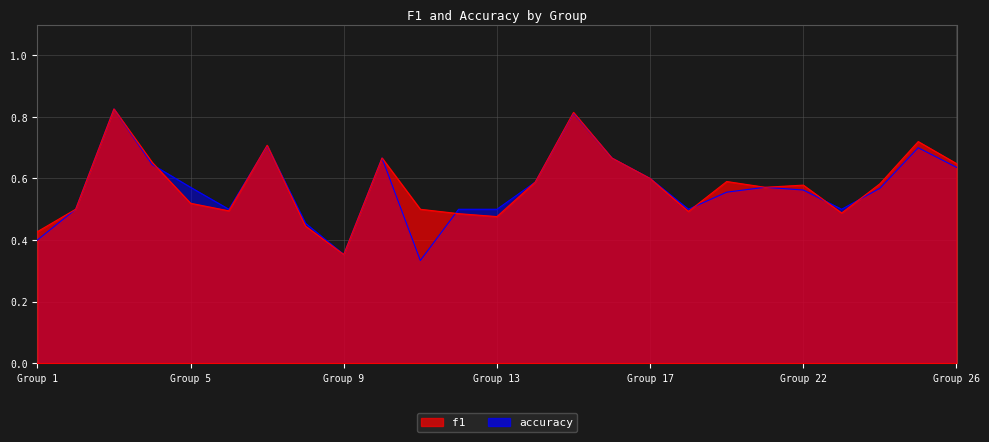

In accuracy, how many points are higher than both neighbors (excluding endpoints)?

6